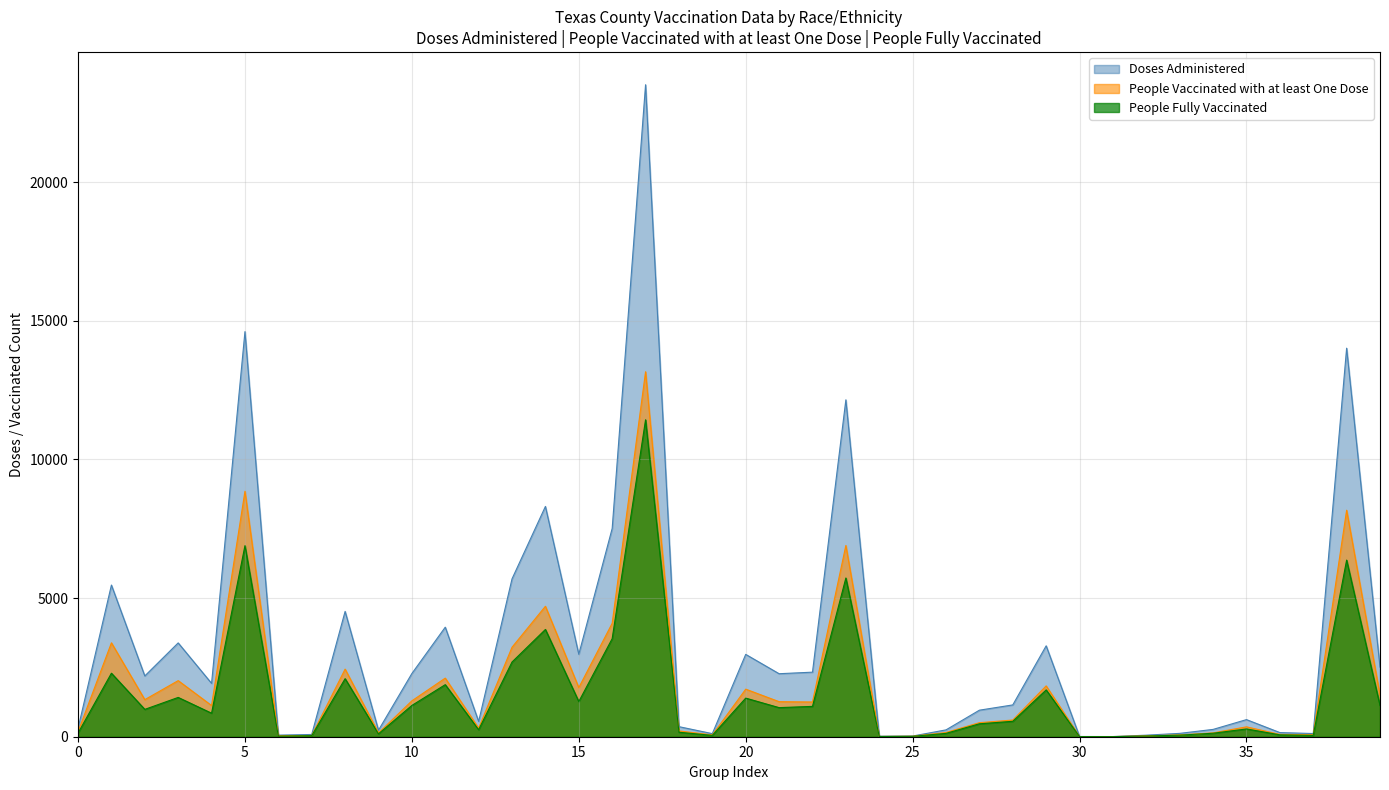

Which label corresponds to the largest value in the chart?

Angelina-White